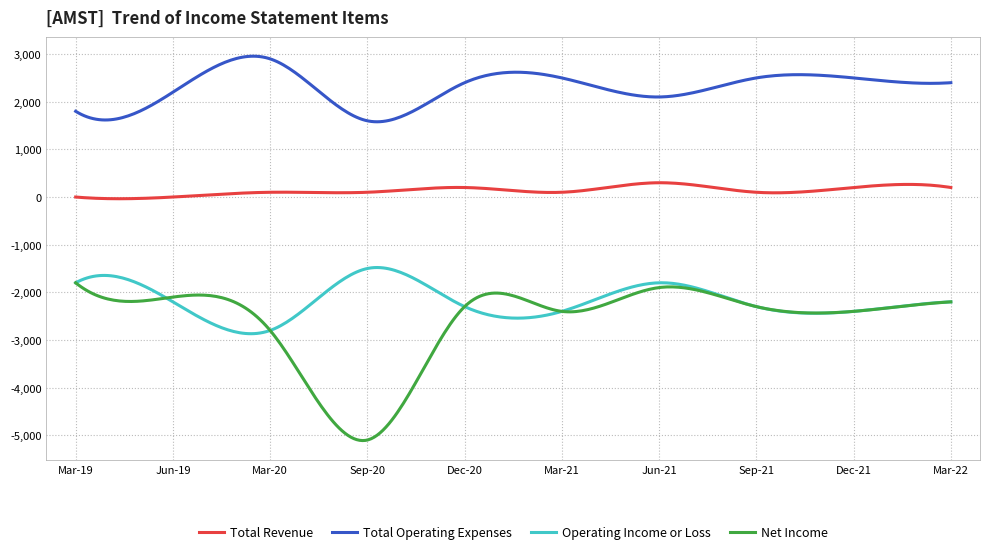

True or false: Total Operating Expenses and Net Income intersect in this chart.

False